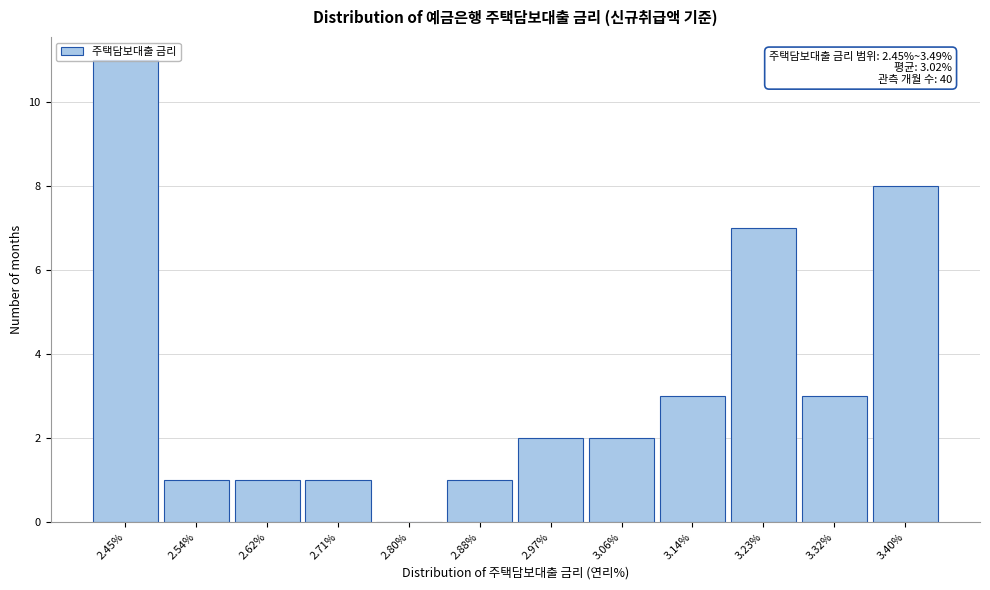

Is it true that the value at 3.23% is 10?

False